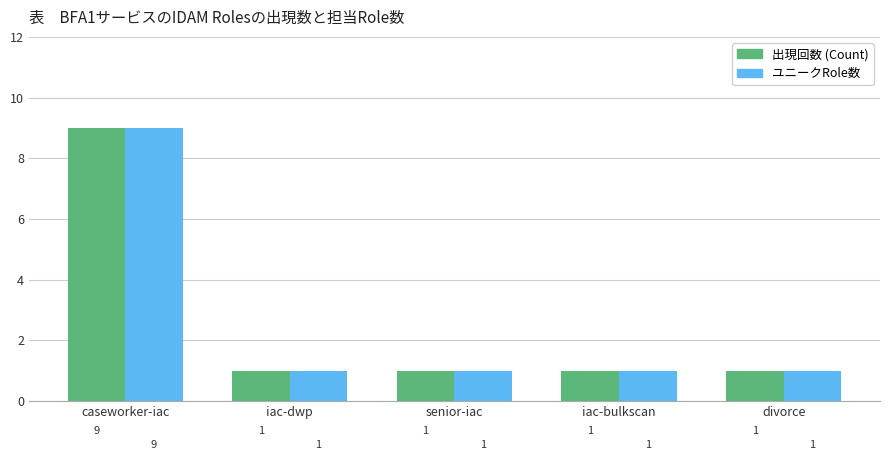

At which category is the sum across all series the highest?

caseworker-iac